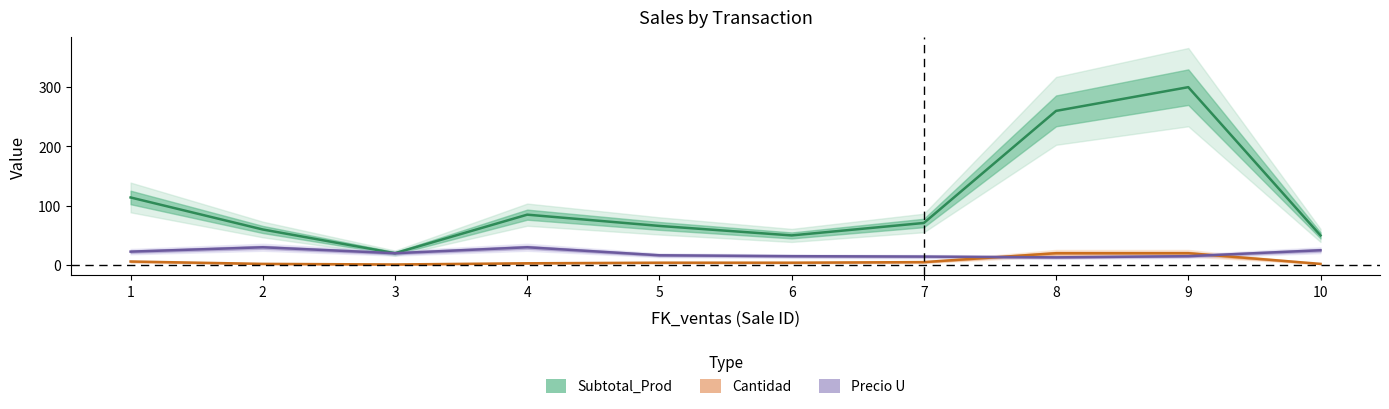

At which category does Precio U reach its first local valley?

3